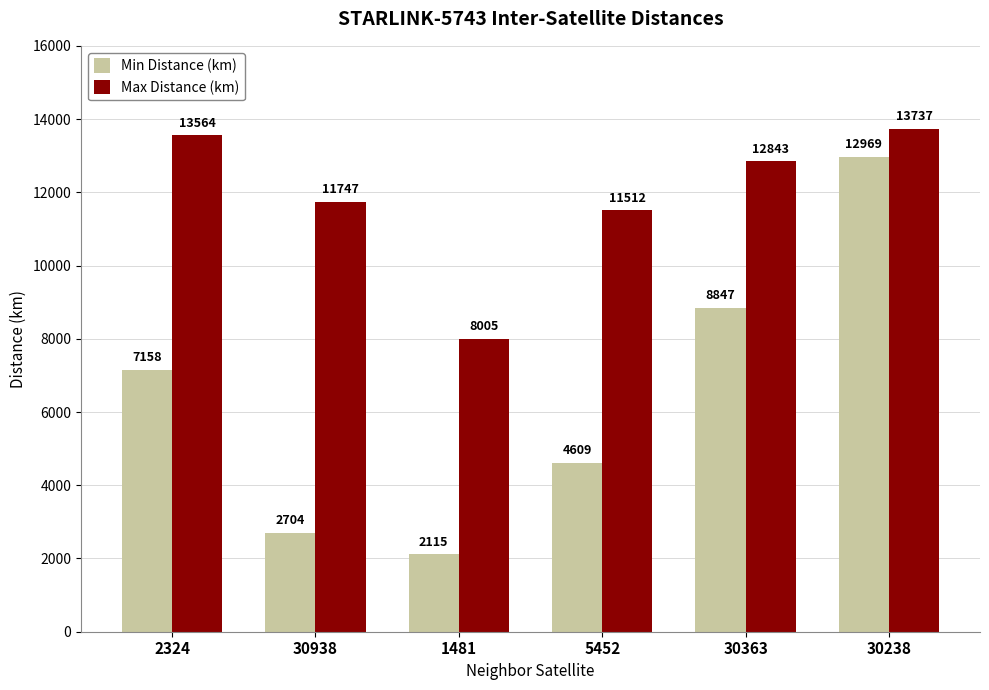

Between 30363 and 30238, which series saw the biggest shift?

Min Distance (km)